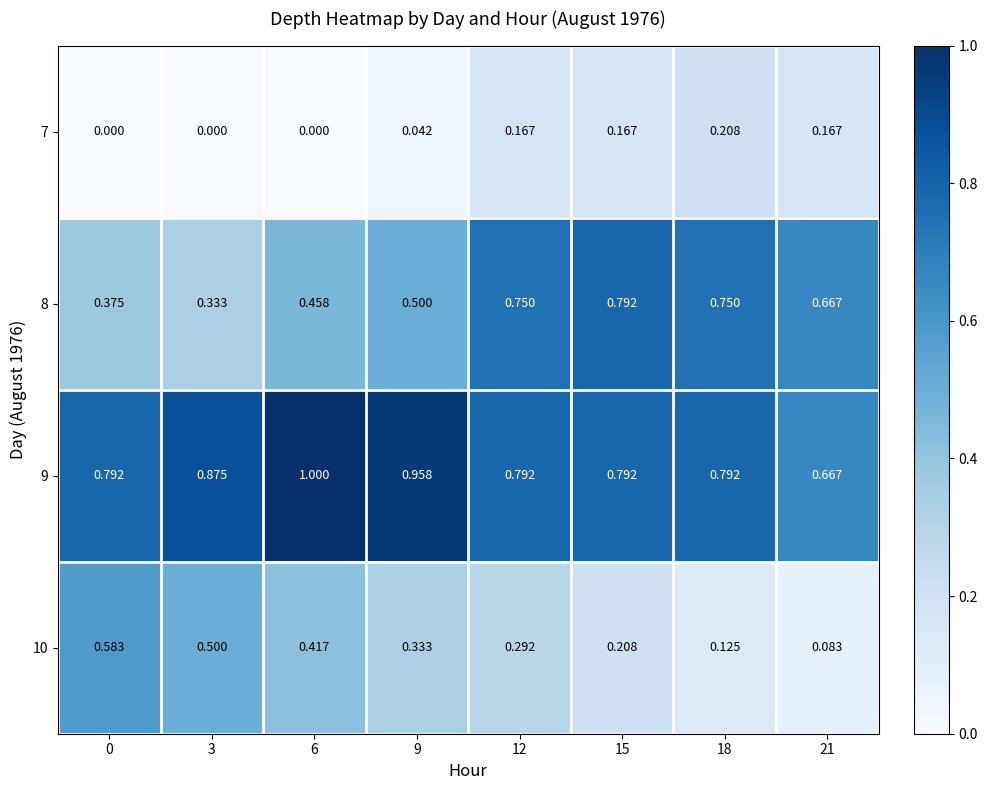

Is the value of 8 at 15 greater than the value of 10 at 18?

Yes